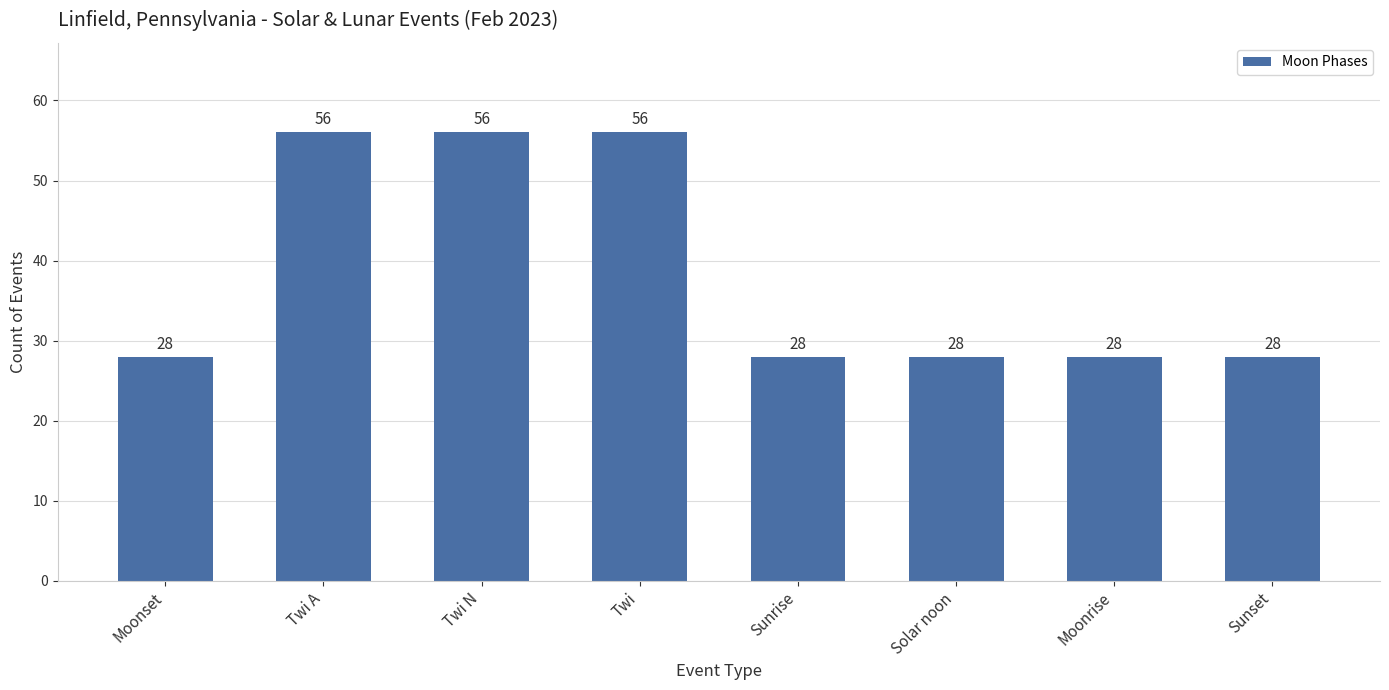

What is the ratio of the value at Twi A to the value at Moonset?

2.0